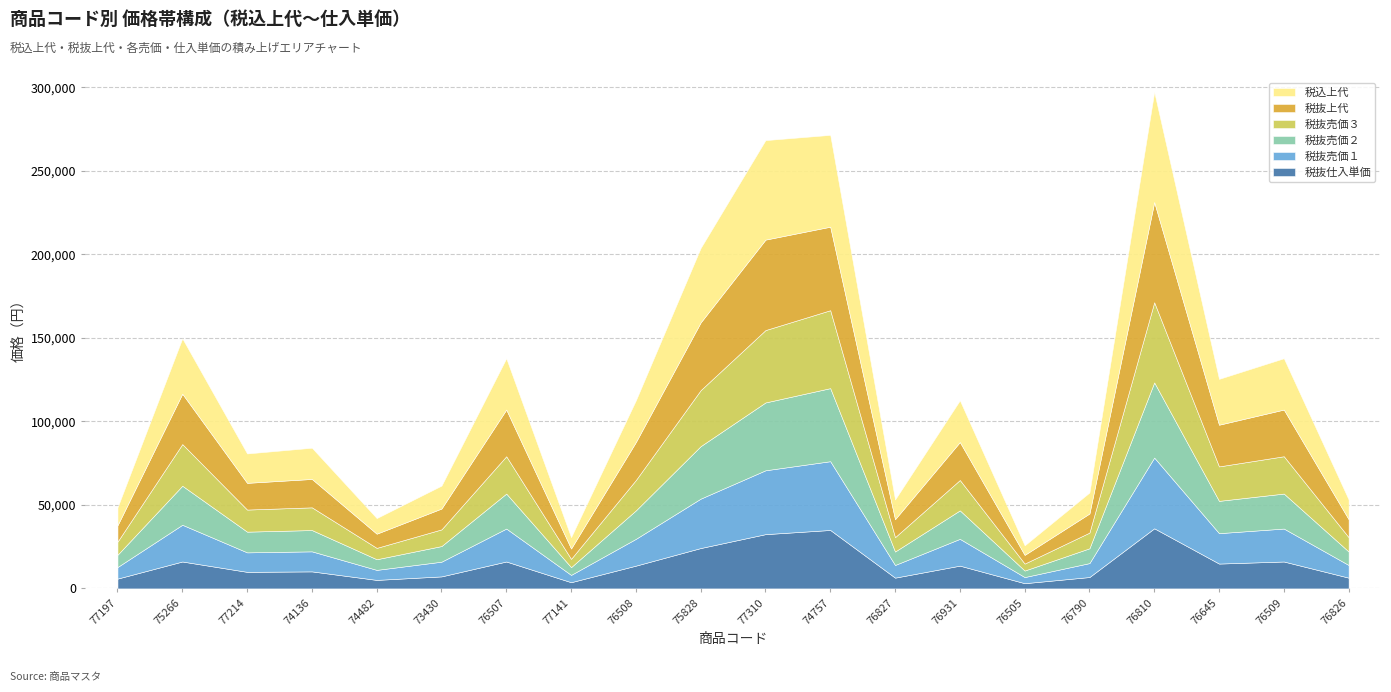

Read the 税抜仕入単価 value at 77141, to the nearest 100.

3700